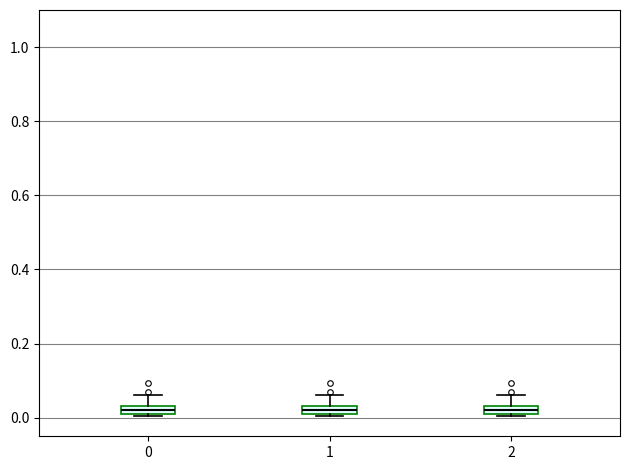

Where is the lower edge of the box at x = 1 on the y-axis? The values are not printed on the chart, so give them approximately, as read against the axis.

0.00